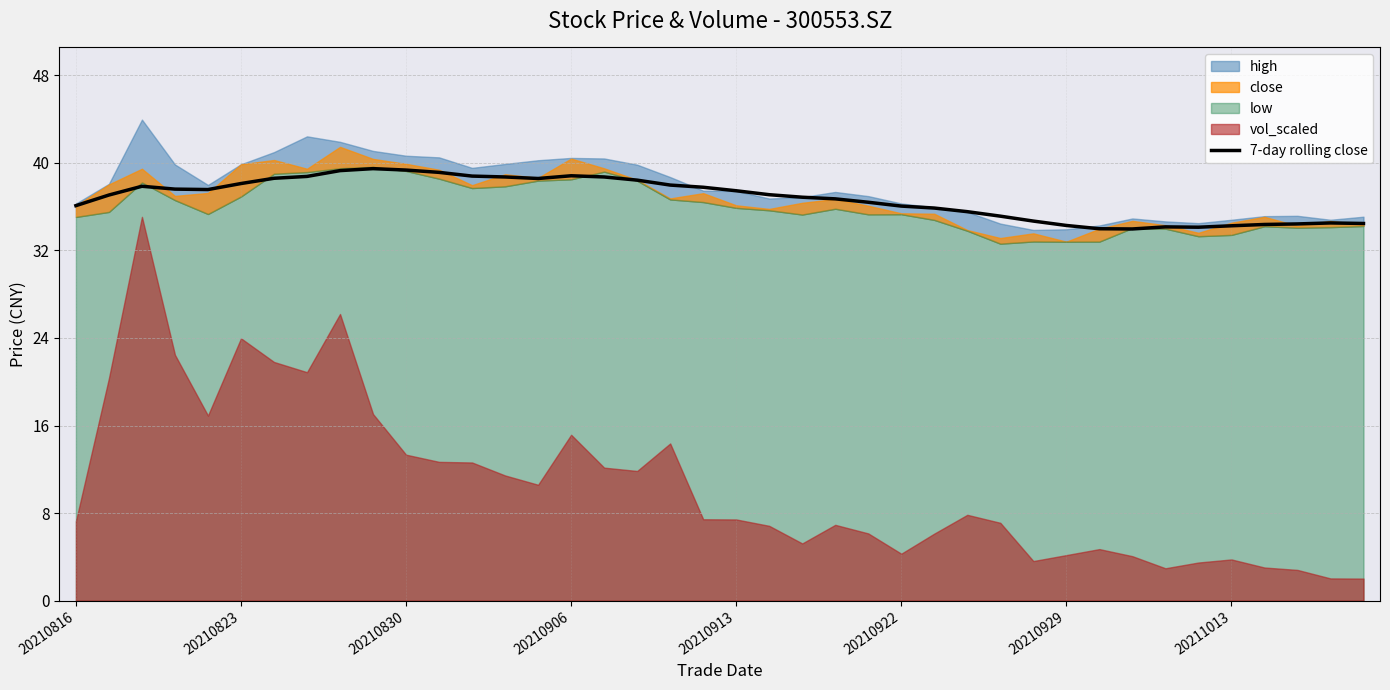

What is the highest value of the 7-day rolling close series?

39.5